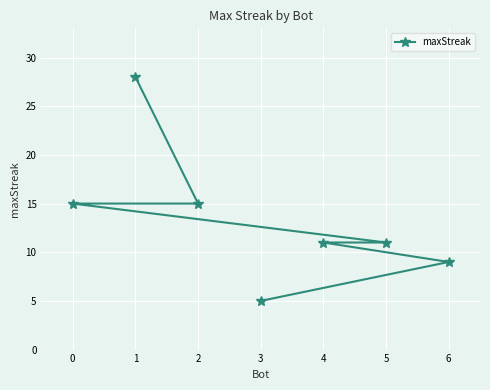

What is the difference between the values at 6 and 2?

6